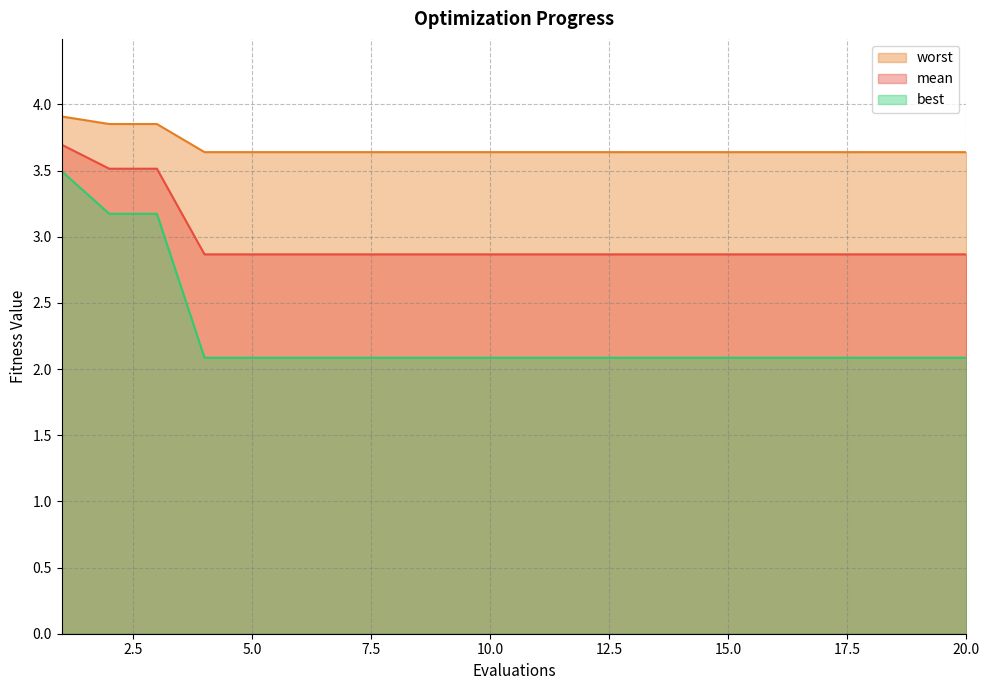

True or false: worst and mean cross at least once.

False